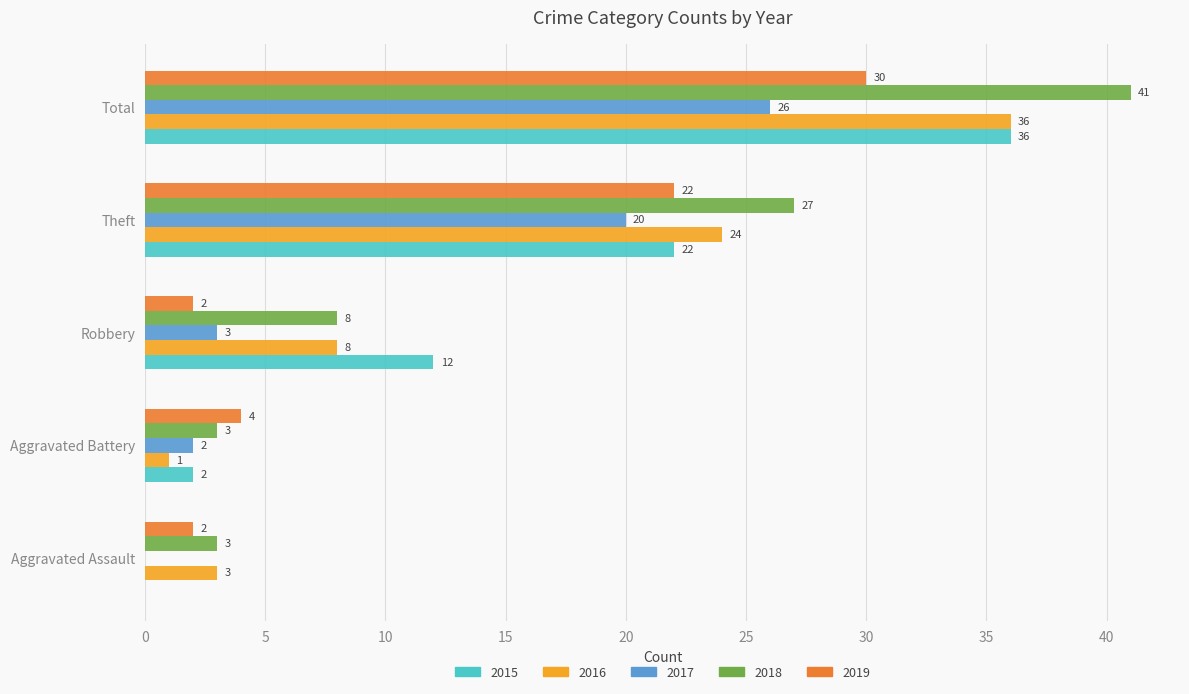

Between Robbery and Total, which series saw the biggest shift?

2018